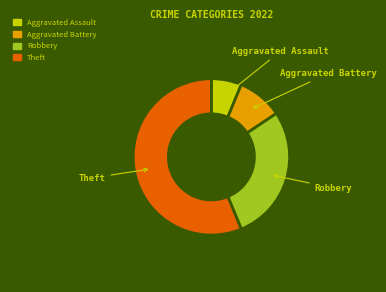

How many segments does this pie chart have?

4